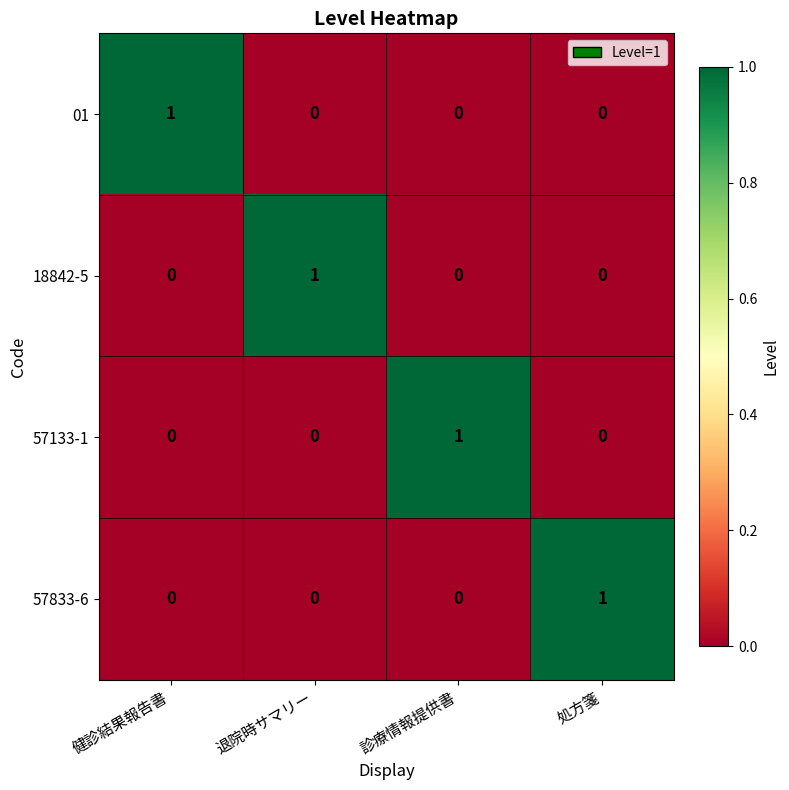

How many 57133-1 values are between 0 and 1?

4